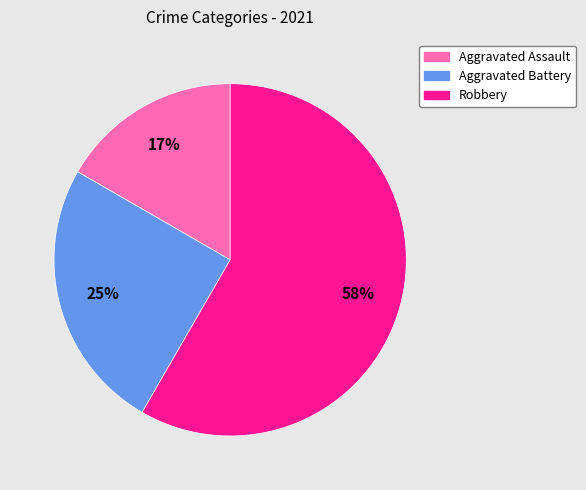

To the nearest percent, what is the average slice percentage?

33%